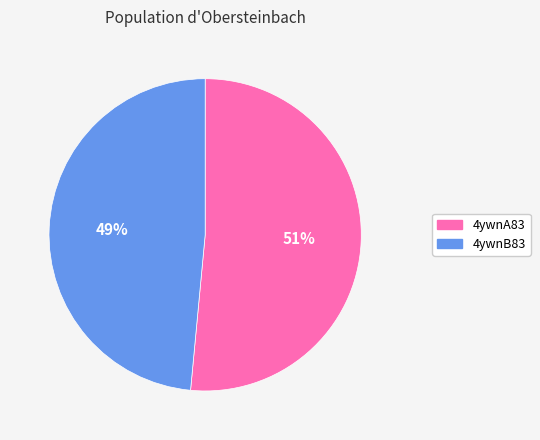

Is there any slice that represents more than half of the pie?

Yes